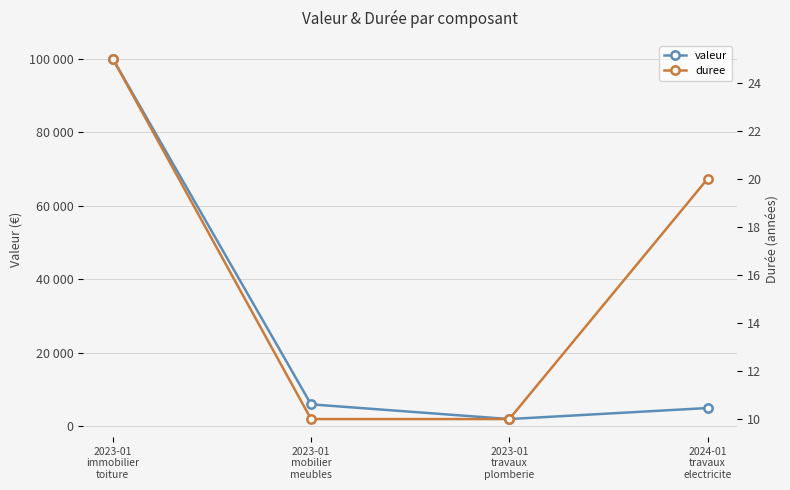

Where is valeur nearest to the value 51000?

2023-01
mobilier
meubles